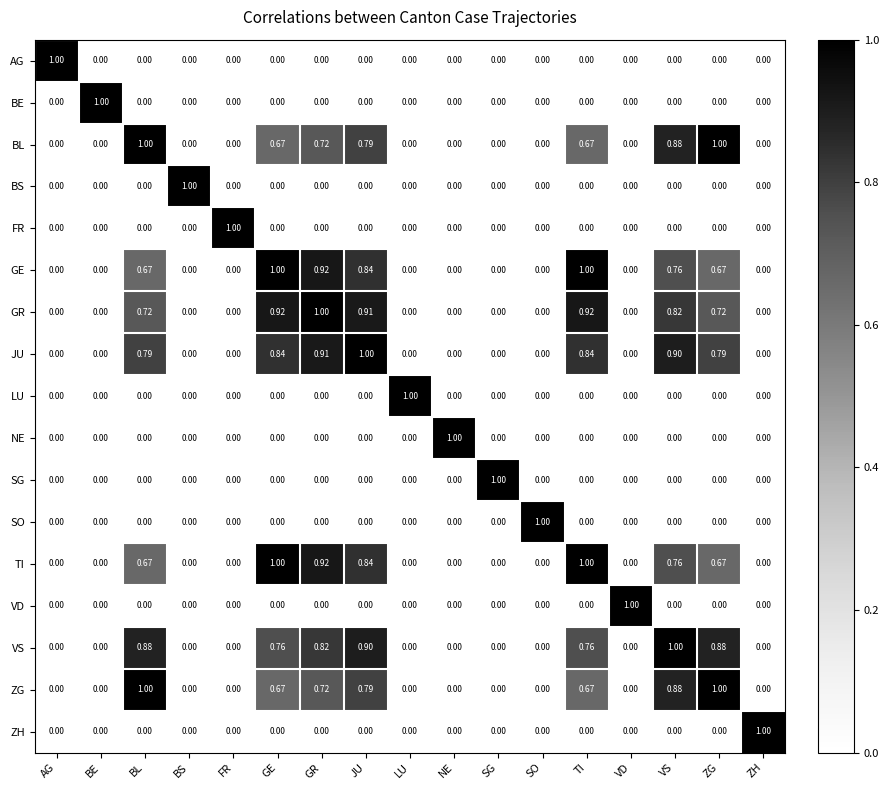

At which label does GR reach its peak?

GR